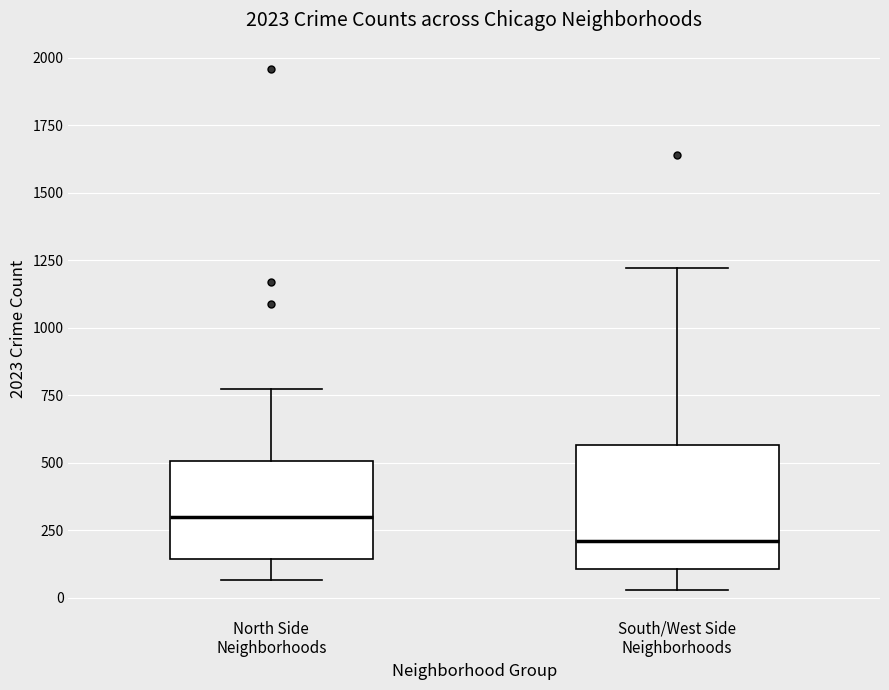

Reading left to right, read every box against the y-axis: the position of its median line, the range the box covers, and the ends of its whiskers. The values are not printed on the chart, so give them approximately, as read against the axis.

North Side Neighborhoods: median 300, box 150 to 500, whiskers 50 to 750
South/West Side Neighborhoods: median 200, box 100 to 550, whiskers 50 to 1200